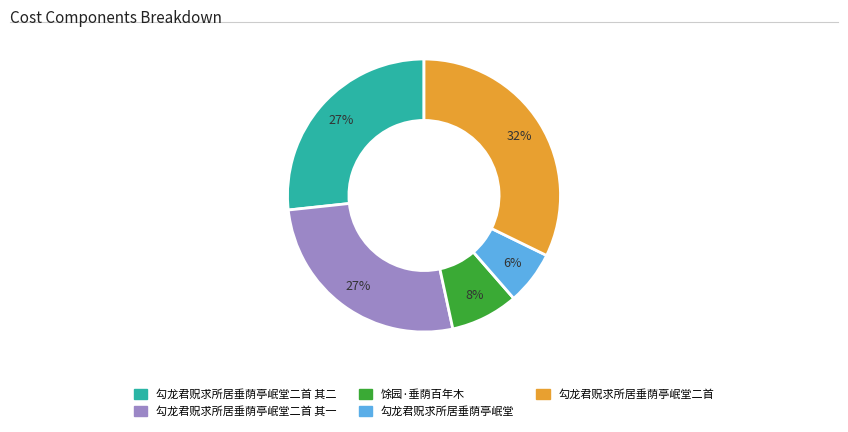

Is there any slice that represents more than half of the pie?

No